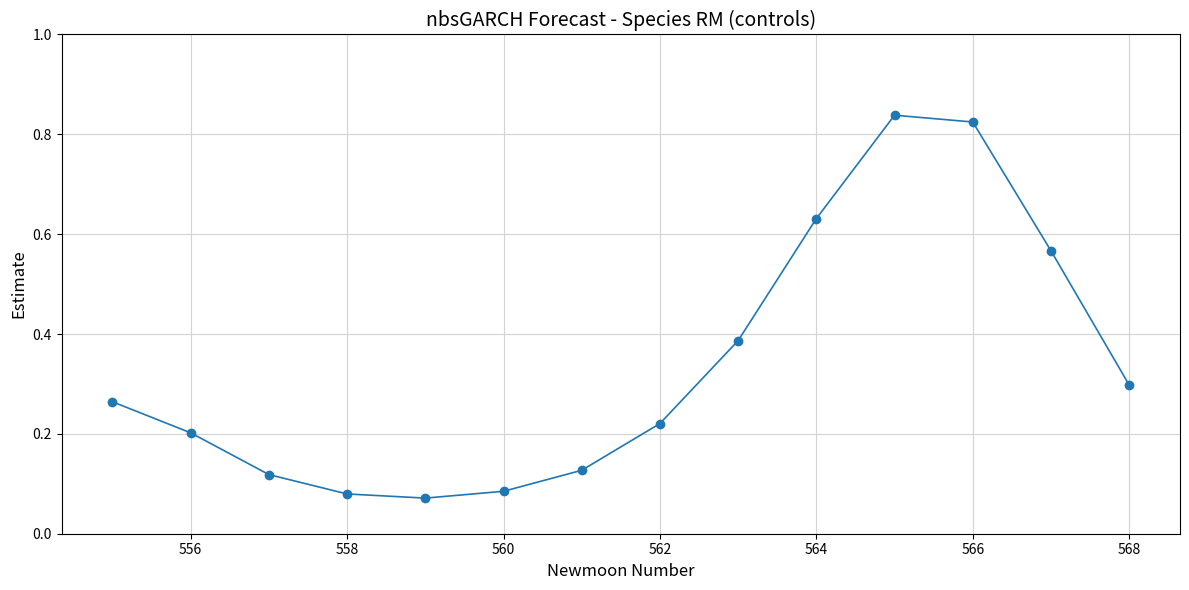

What is the sum of all values?

4.7